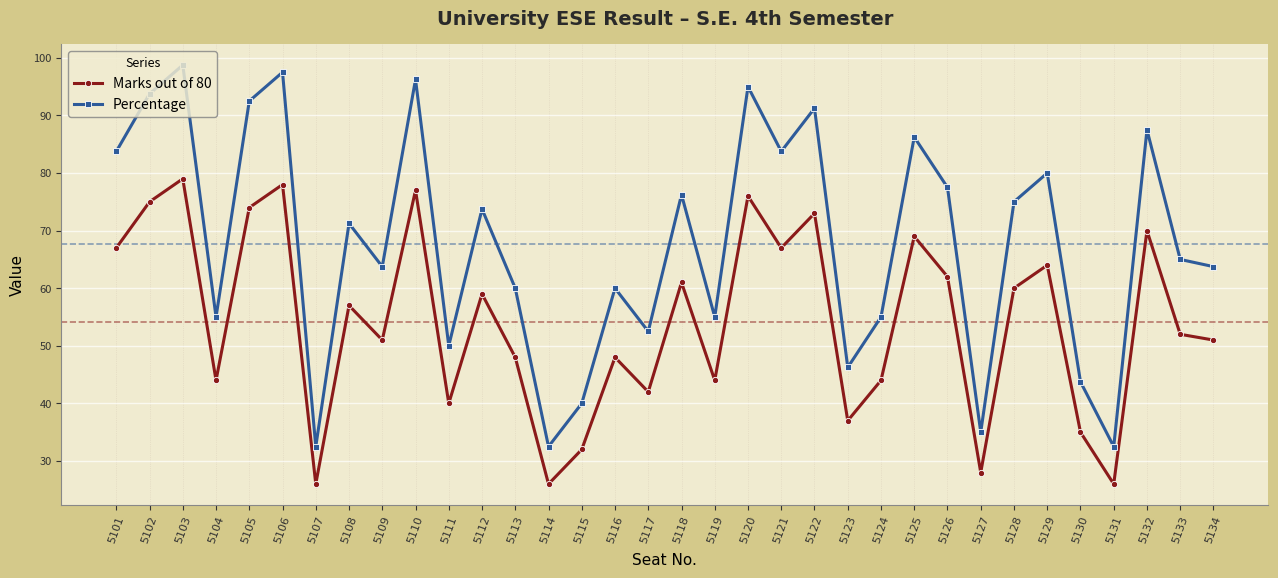

What is the difference between the second highest and second lowest values in the Marks out of 80 series?

52.0